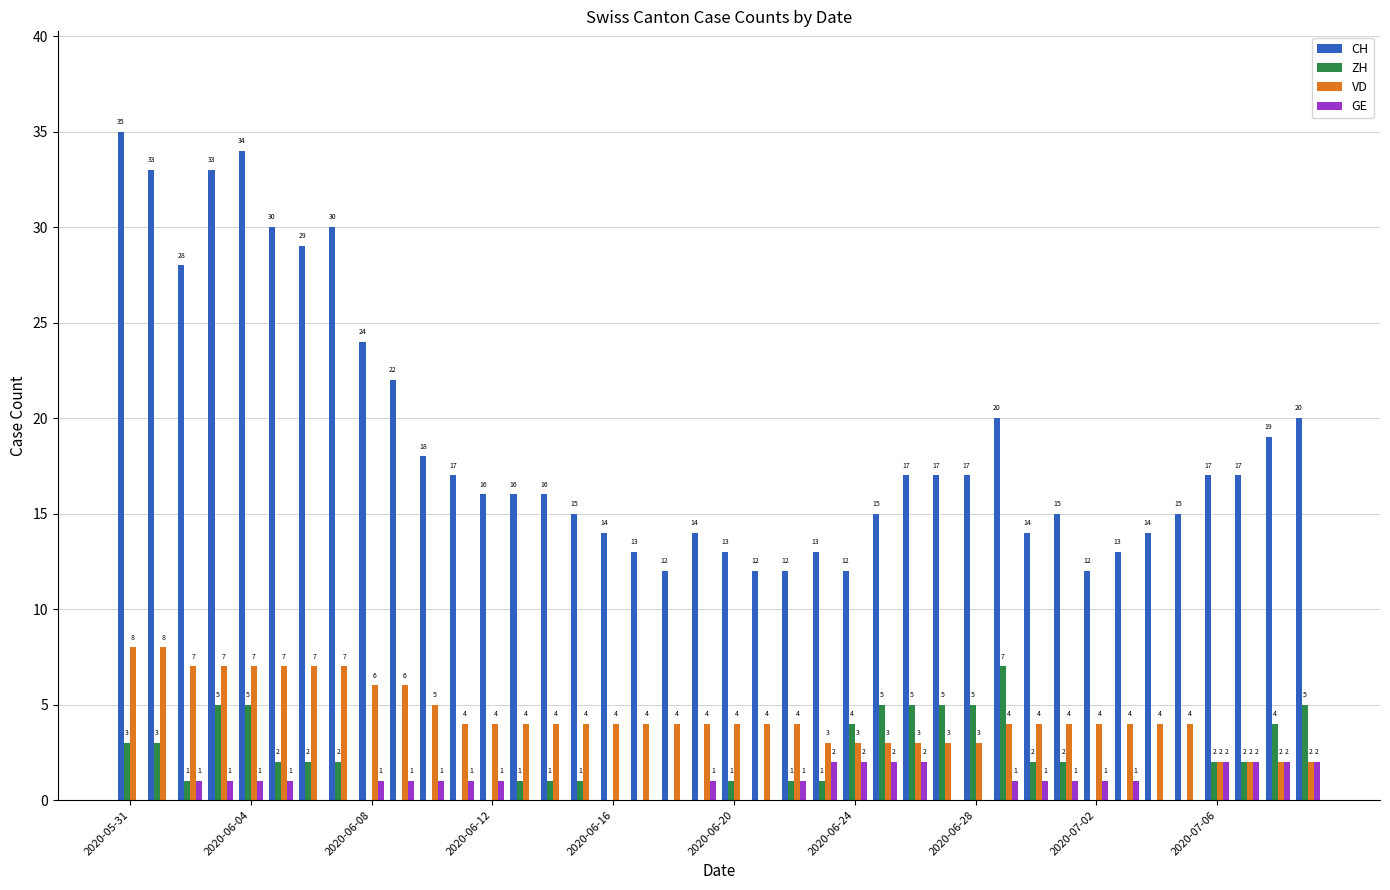

What is the sum of all GE values?

32